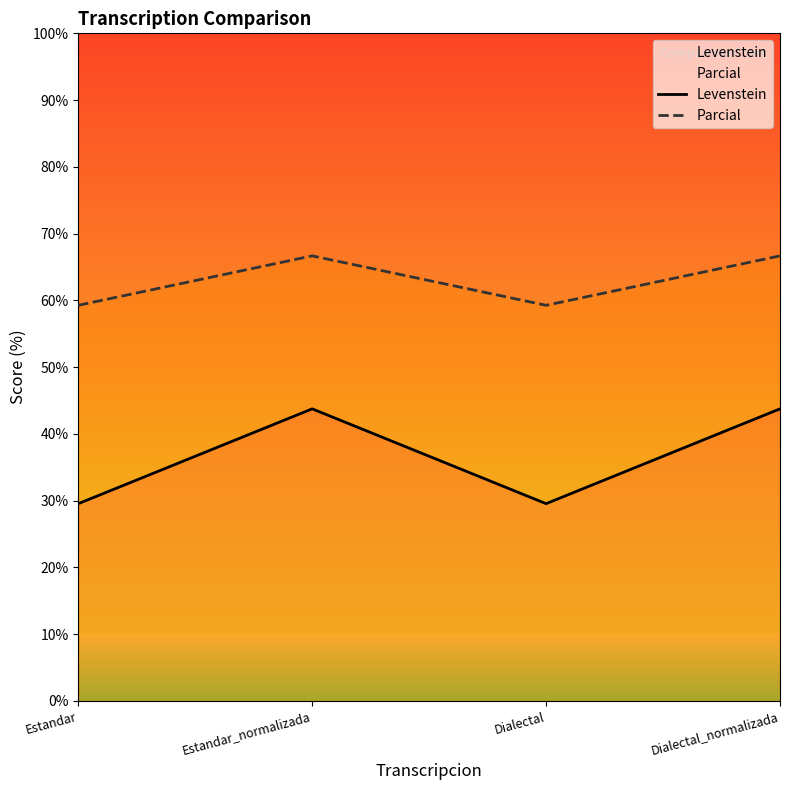

Where is the first local maximum for Levenstein?

Estandar_normalizada